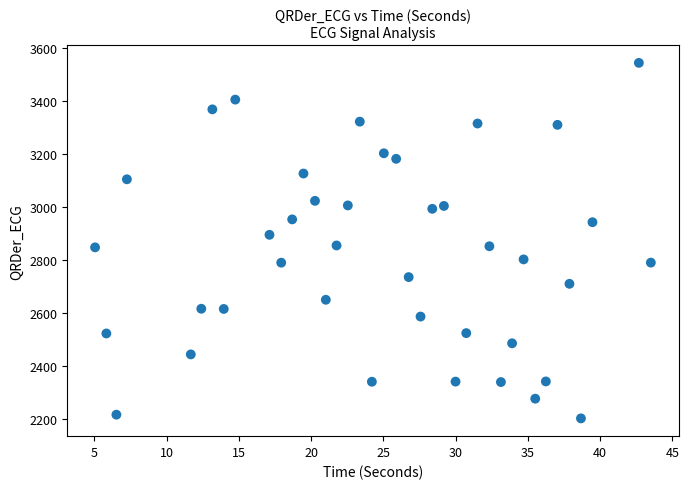

What is the range of Y values (max minus min)?

1340.1